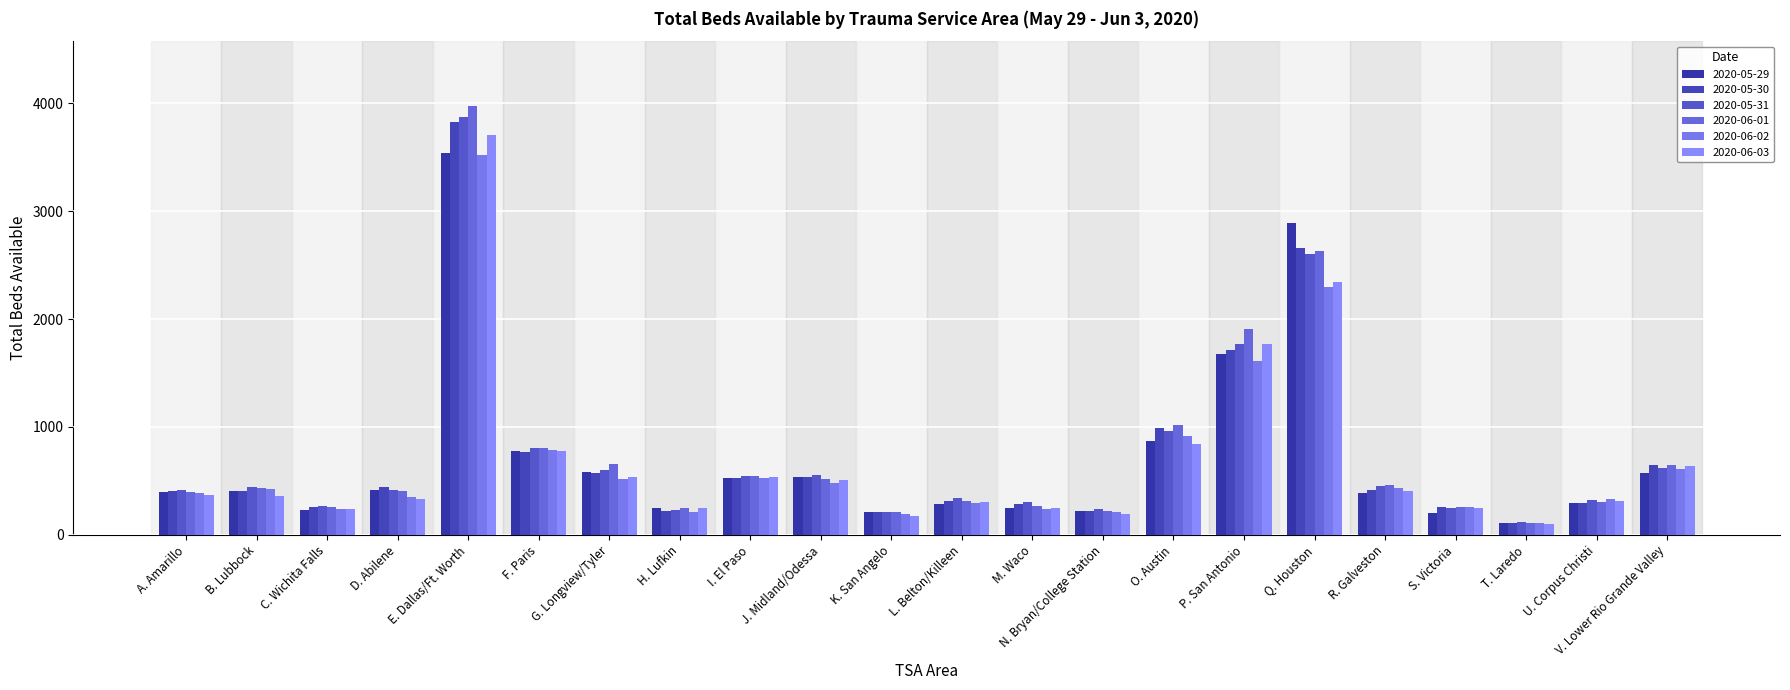

What is the difference between the maximum and second lowest values in the 2020-05-31 series?

3657